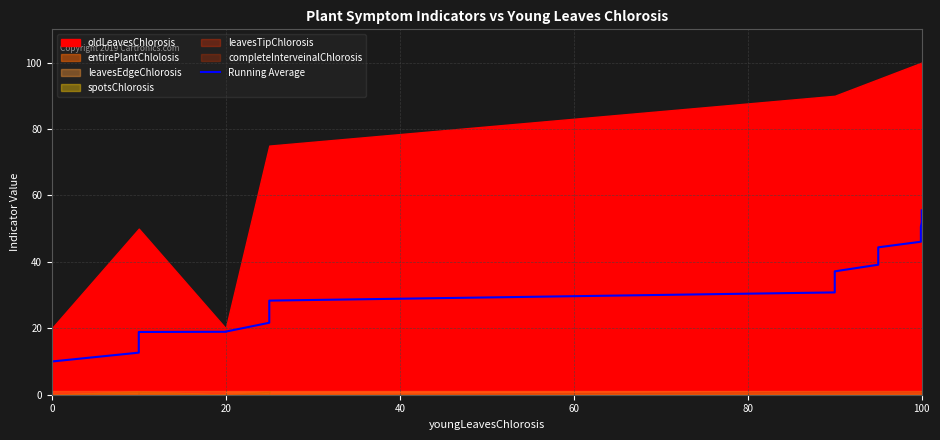

Reading right to left, what are all the values shown in this chart?

55.5	54.3	53.1	51.9	50.5	49.1	47.6	46.1	44.4	42.7	41.0	39.1	37.1	35.2	33.1	30.8	28.3	26.3	24.1	21.7	19.0	18.9	18.9	17.1	15.0	12.7	10.0	9.2	8.3	7.3	8.0	8.9	10.0	8.6	6.7	4.0	5.0	6.7	10.0	0.0